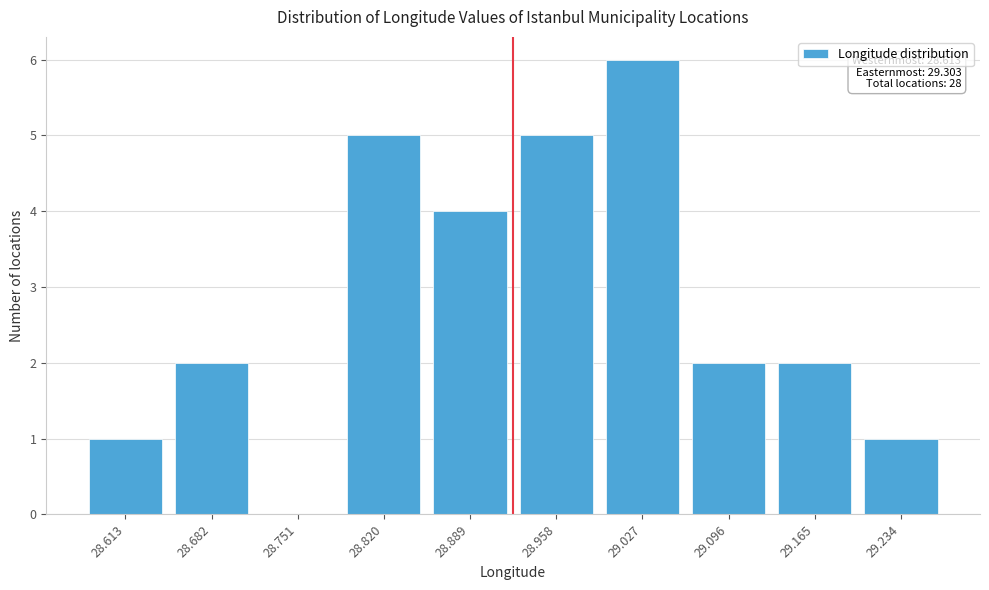

Reading right to left, list all the values displayed in this chart.

29.234=1	29.165=2	29.096=2	29.027=6	28.958=5	28.889=4	28.820=5	28.751=0	28.682=2	28.613=1